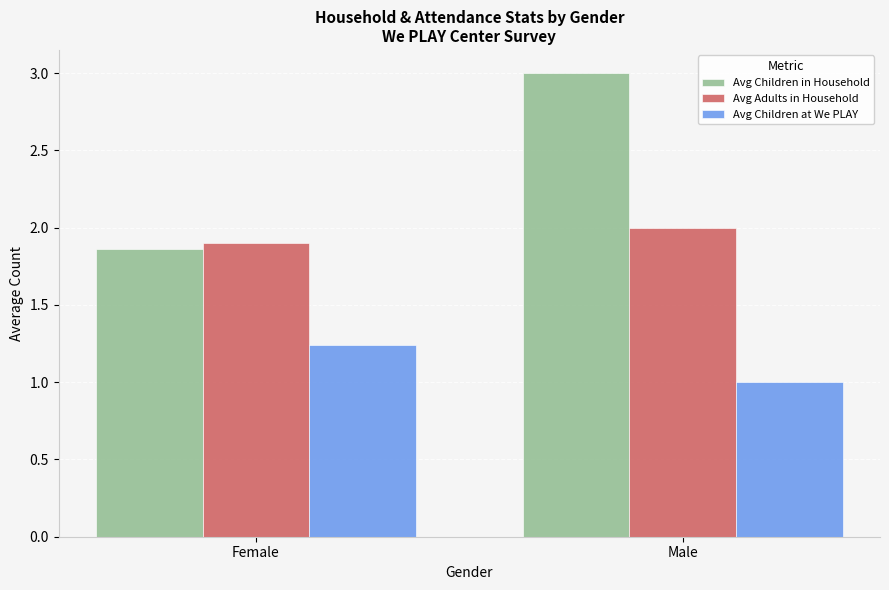

How many bars are there in total?

6